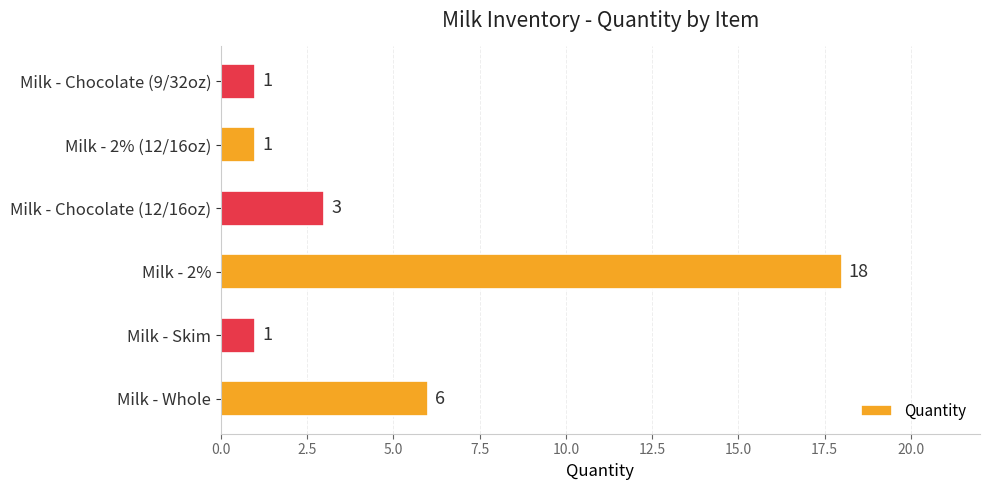

Count the values in the range 1 to 6.

5